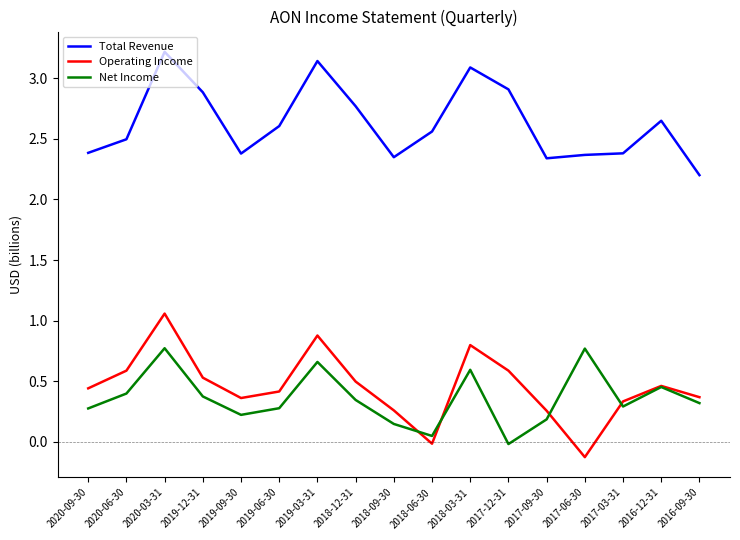

At which label does Total Revenue reach its minimum?

2016-09-30